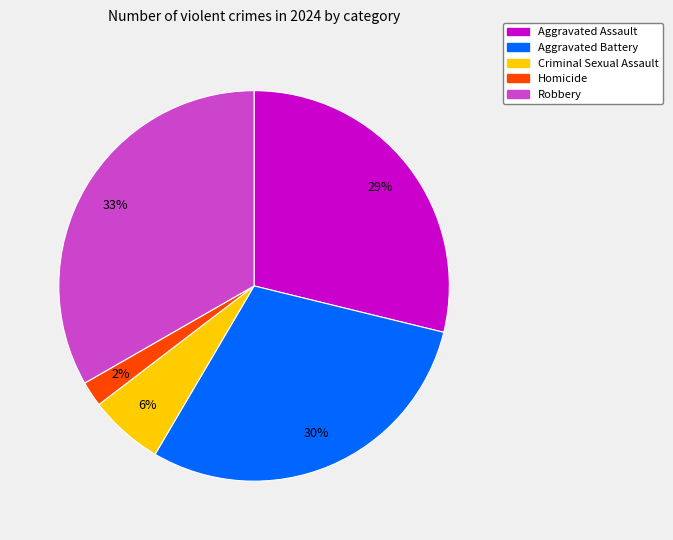

Is it true that Aggravated Battery is 30% of the pie?

True